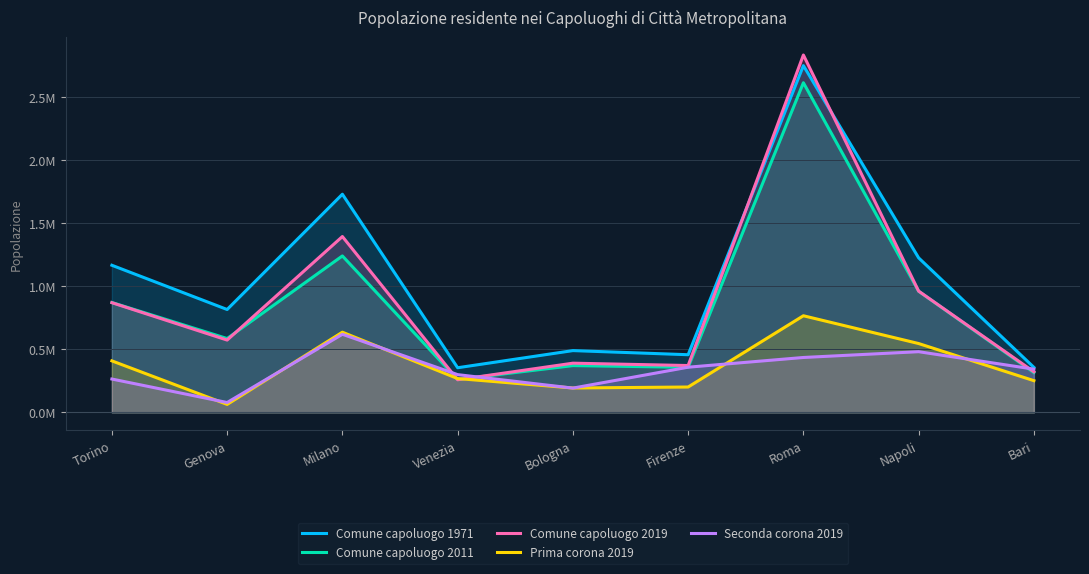

True or false: Comune capoluogo 1971 has a value of 357274 at Bari.

True